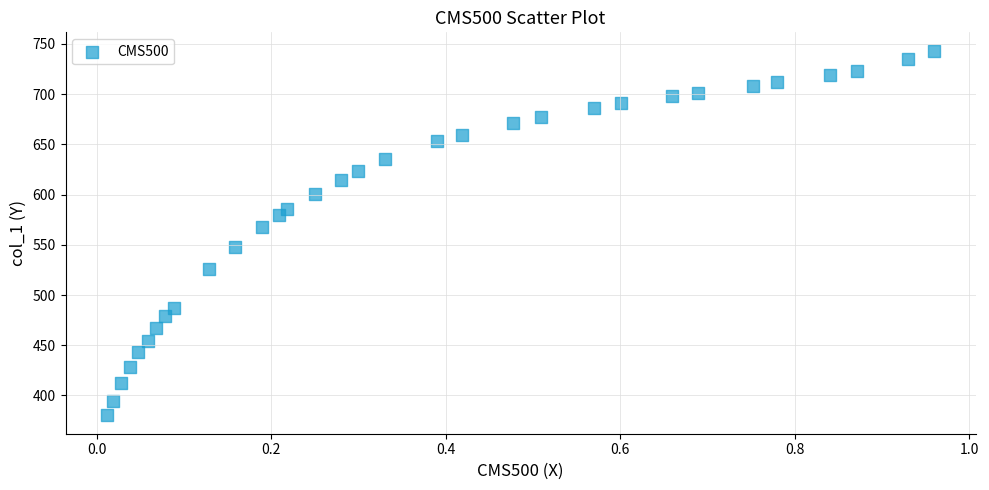

What is the range of Y values (max minus min)?

363.2